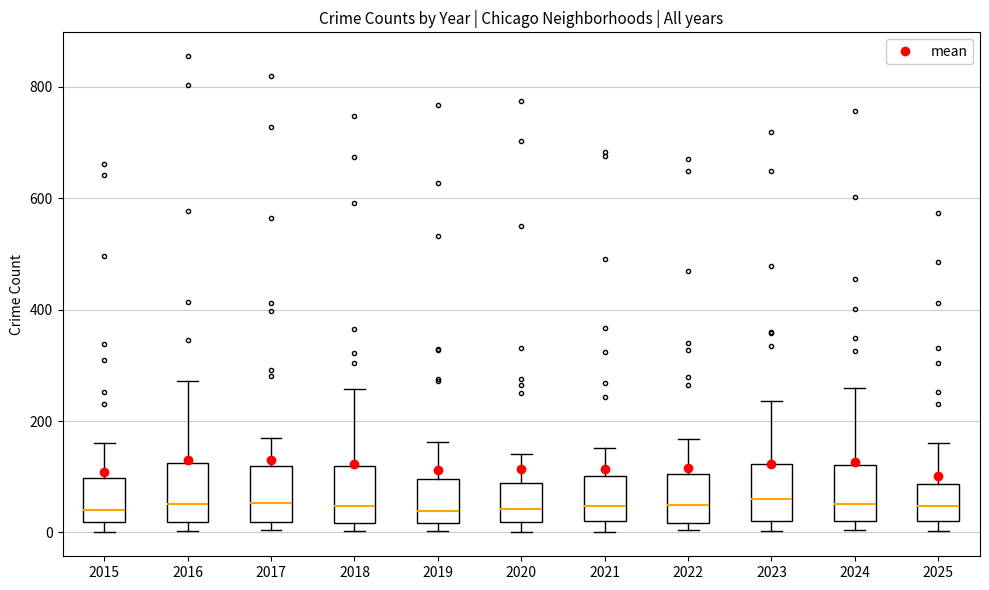

Where does the median line of the box at x = 2023 sit on the y-axis? The values are not printed on the chart, so give them approximately, as read against the axis.

60